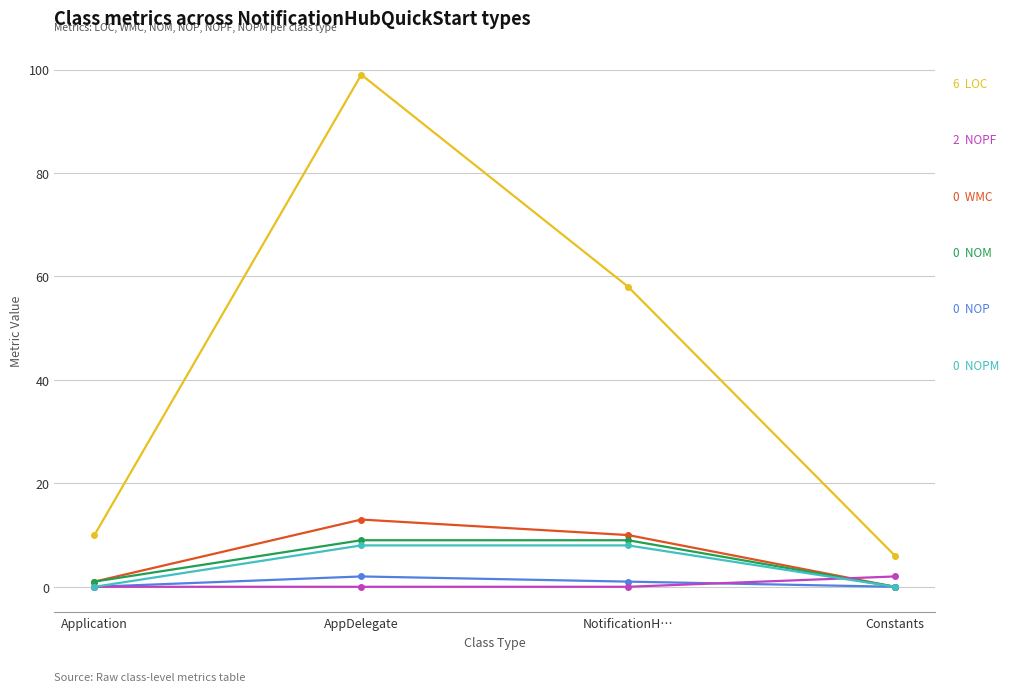

What is the label of the 1st point from the right?

Constants